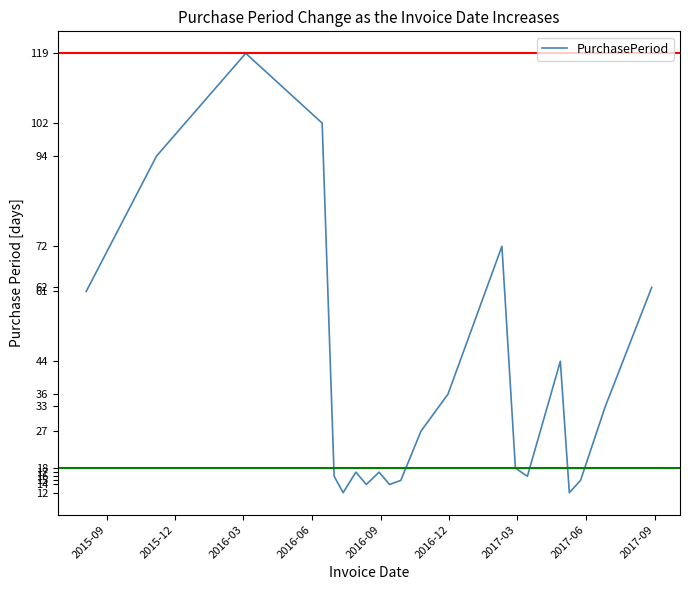

What is the smallest value displayed?

12